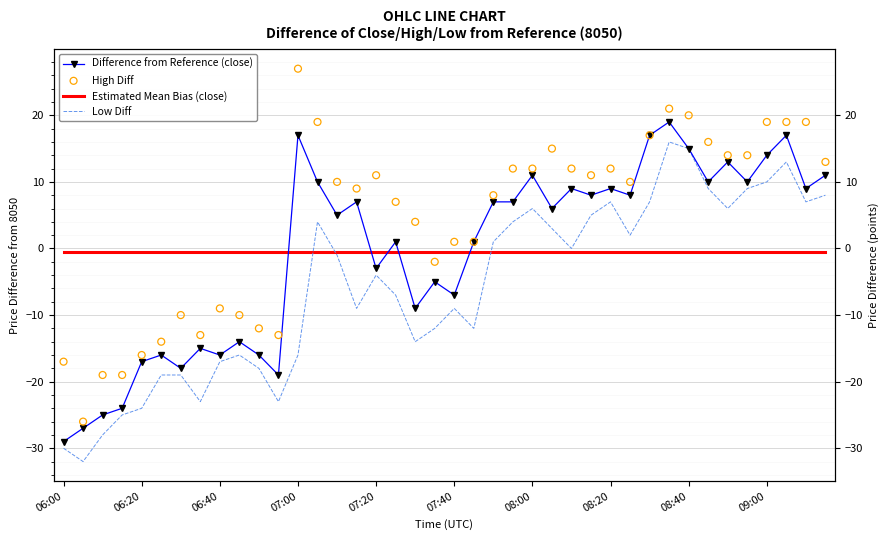

At how many categories does at least one series exceed 0?

27